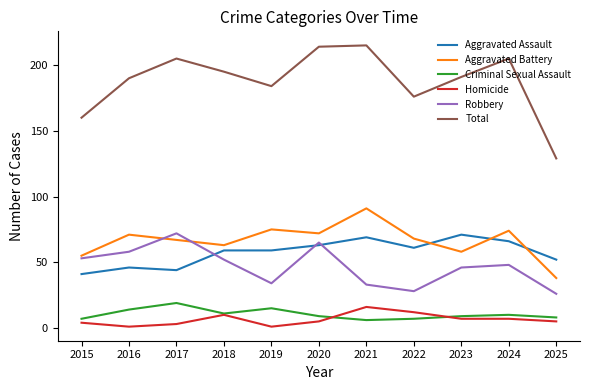

At which category does Aggravated Assault reach its first local valley?

2017